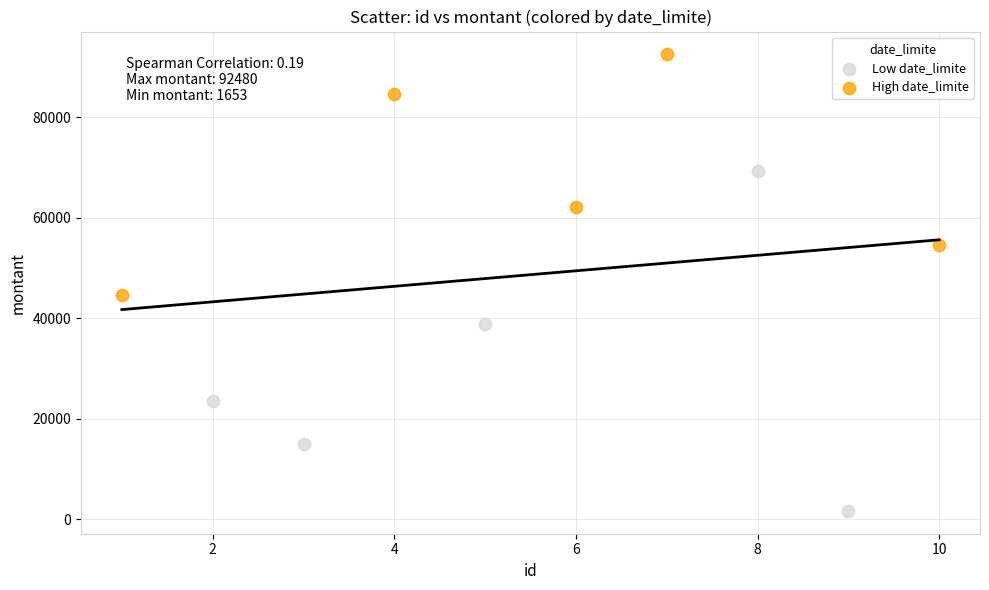

Which series has the largest Y range (max minus min)?

Low date_limite